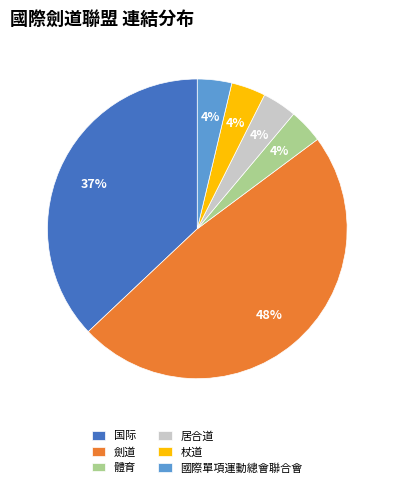

Does 國際單項運動總會聯合會 represent more than half of the total?

No